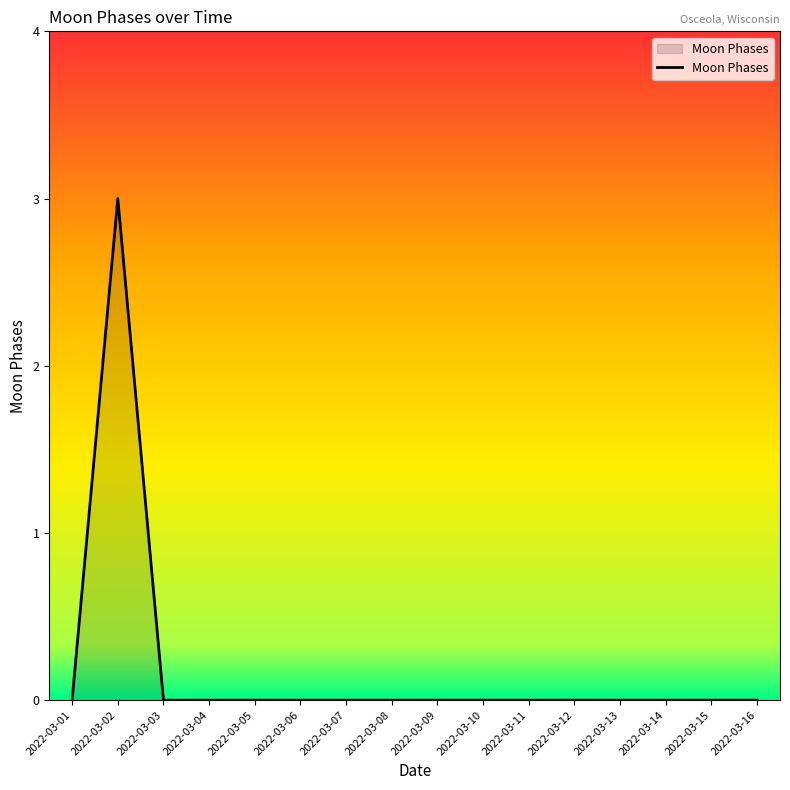

At which category does the chart reach its peak across all series?

2022-03-02